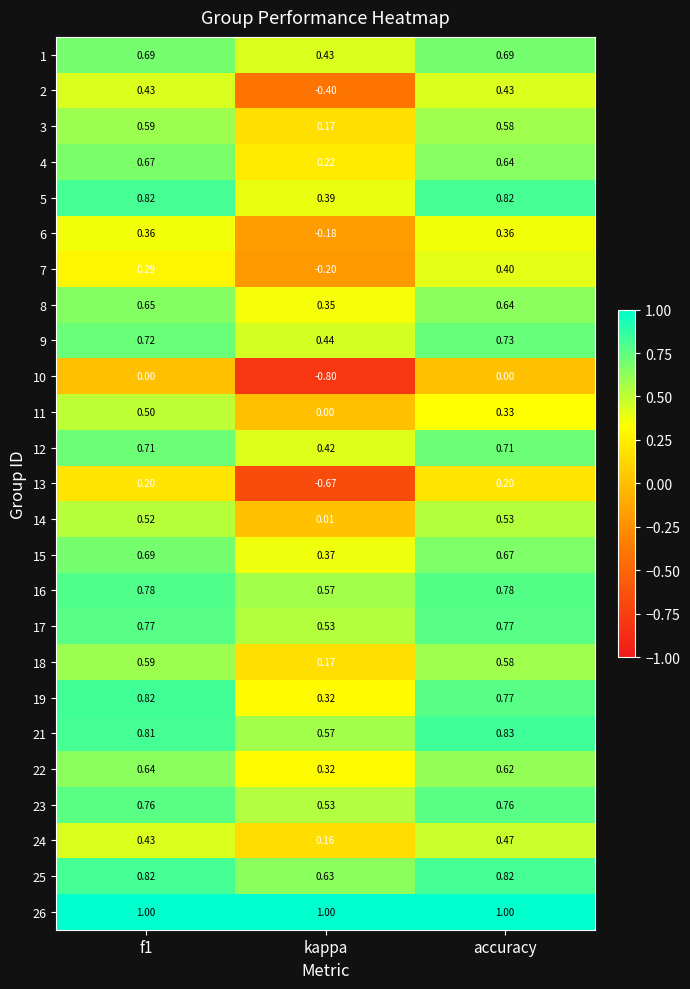

What is the greatest value displayed?

1.0